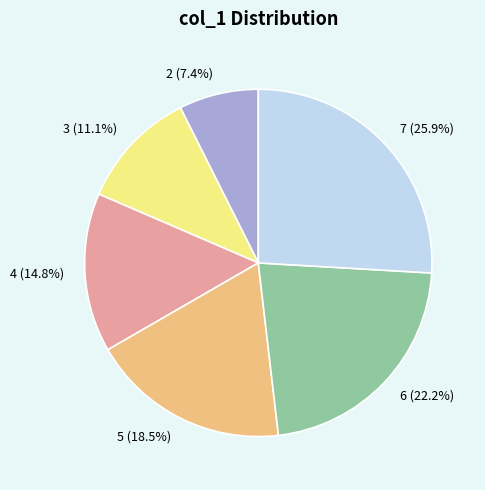

Rank the categories by value from lowest to highest.

2, 3, 4, 5, 6, 7